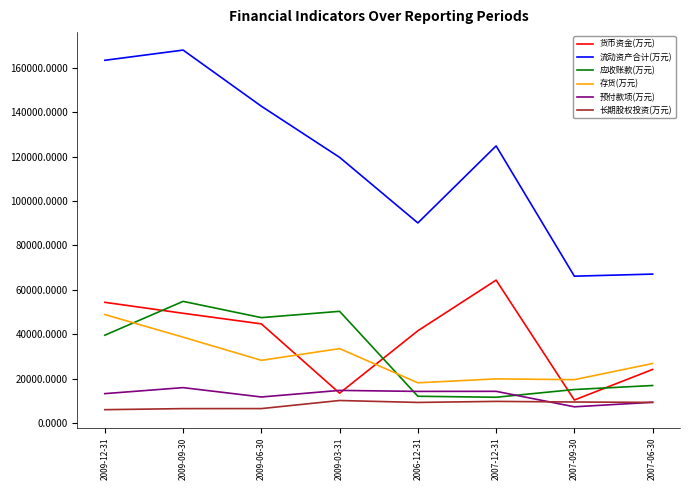

Is the value of 存货(万元) at 2006-12-31 greater than the value of 应收账款(万元) at 2007-09-30?

Yes